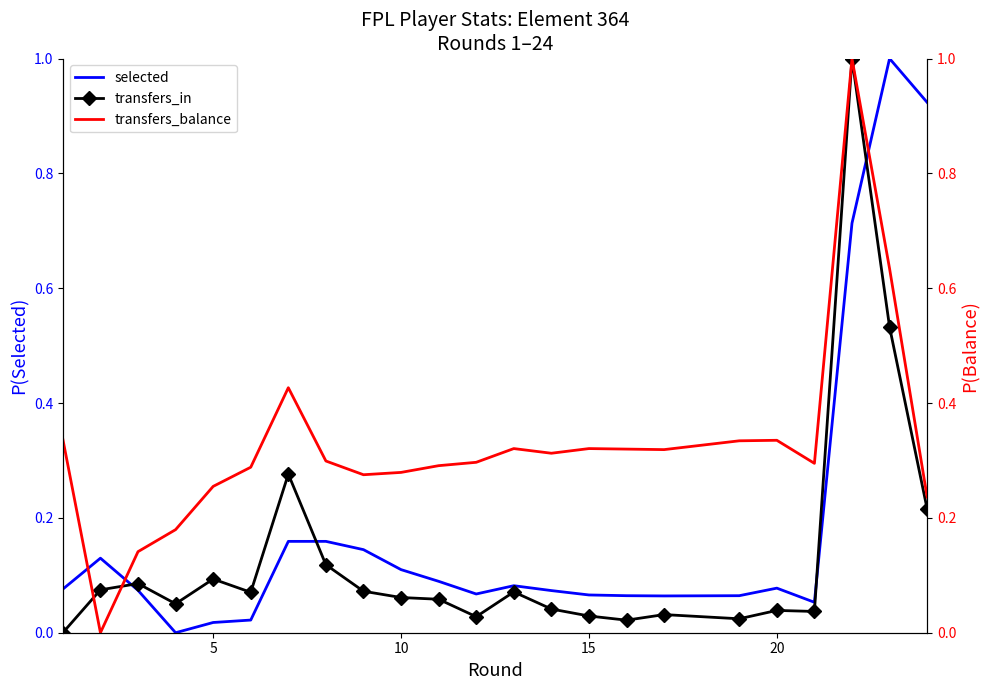

Reading left to right, transcribe all the data shown in this chart.

selected: 0.1	0.1	0.1	0.0	0.0	0.0	0.2	0.2	0.1	0.1	0.1	0.1	0.1	0.1	0.1	0.1	0.1	0.1	0.1	0.1	0.7	1.0	0.9
transfers_in: 0.0	0.1	0.1	0.1	0.1	0.1	0.3	0.1	0.1	0.1	0.1	0.0	0.1	0.0	0.0	0.0	0.0	0.0	0.0	0.0	1.0	0.5	0.2
transfers_balance: 0.3	0.0	0.1	0.2	0.3	0.3	0.4	0.3	0.3	0.3	0.3	0.3	0.3	0.3	0.3	0.3	0.3	0.3	0.3	0.3	1.0	0.6	0.2